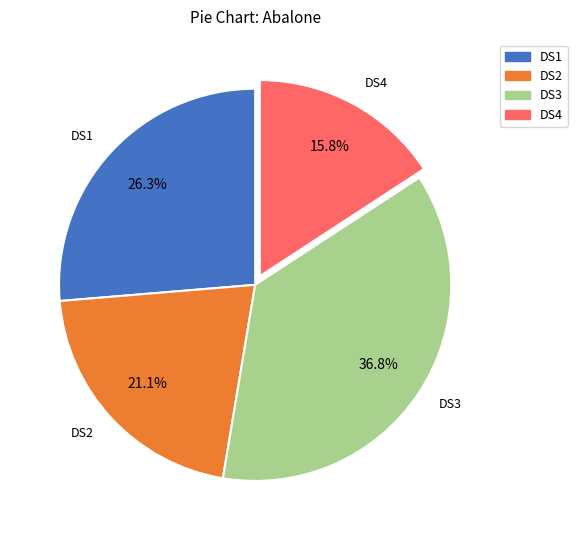

Is there any slice that represents more than half of the pie?

No